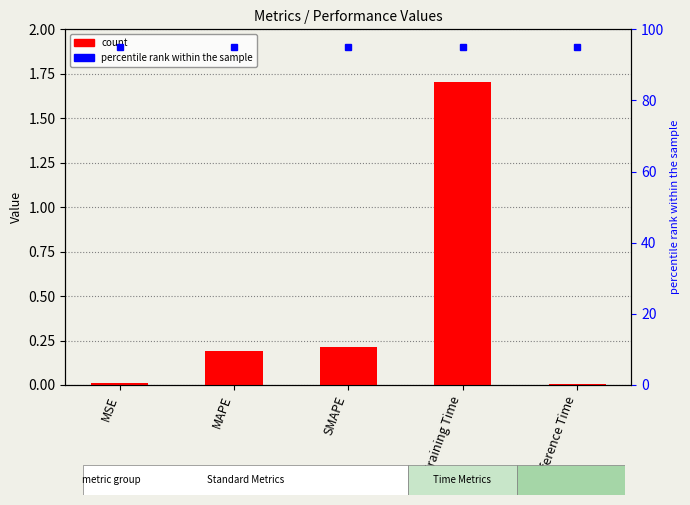

Which category has the lowest value across all series?

Inference Time